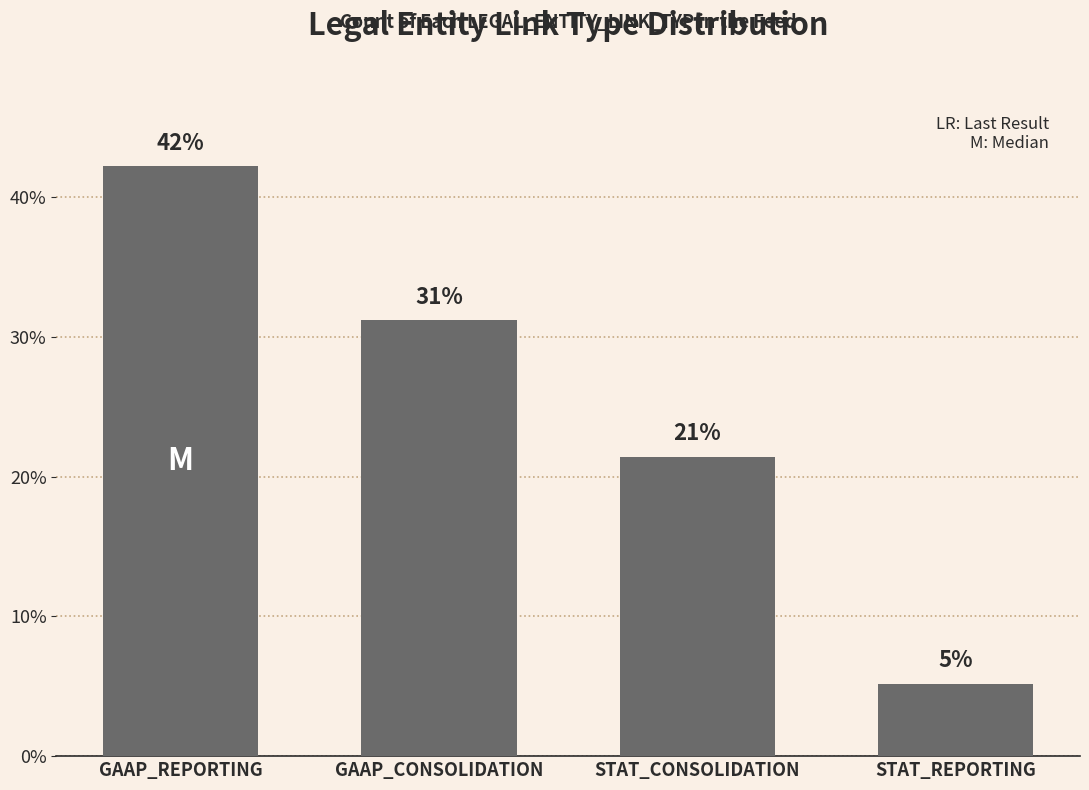

Reading left to right, transcribe all the data shown in this chart.

GAAP_REPORTING=42.2	GAAP_CONSOLIDATION=31.2	STAT_CONSOLIDATION=21.4	STAT_REPORTING=5.2